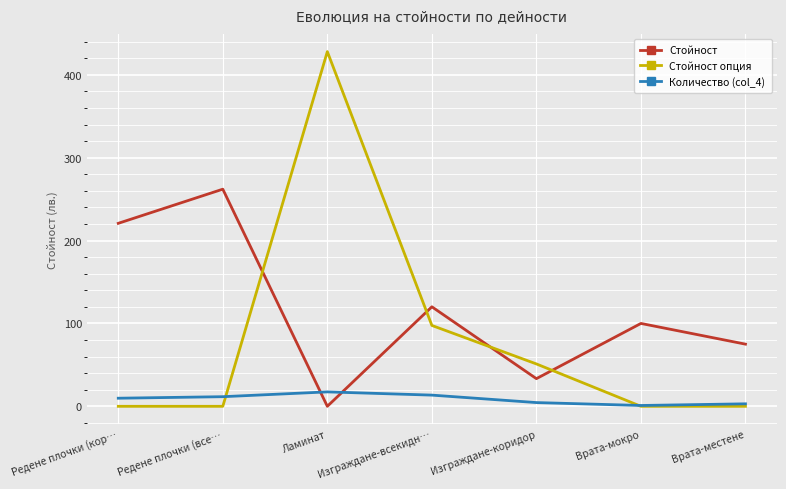

What position from the right is Врата-мокро?

2